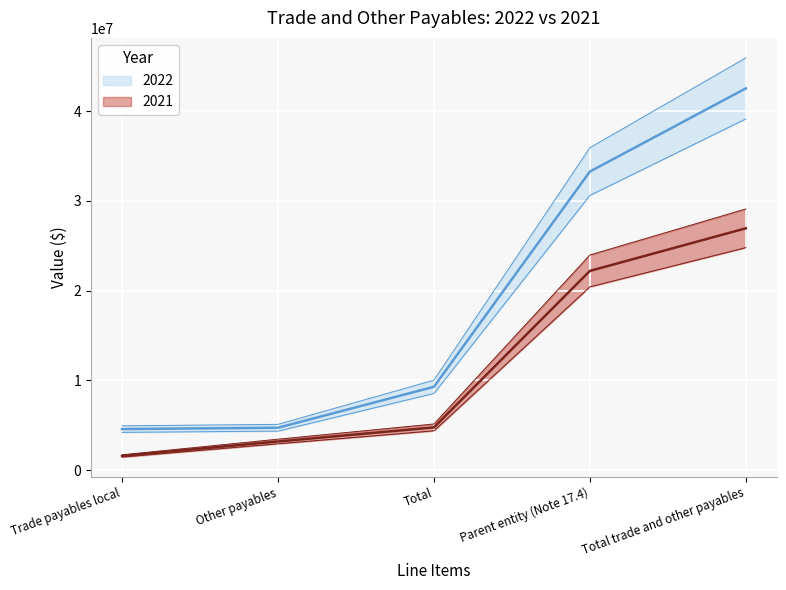

What position from the left is Trade payables local?

1